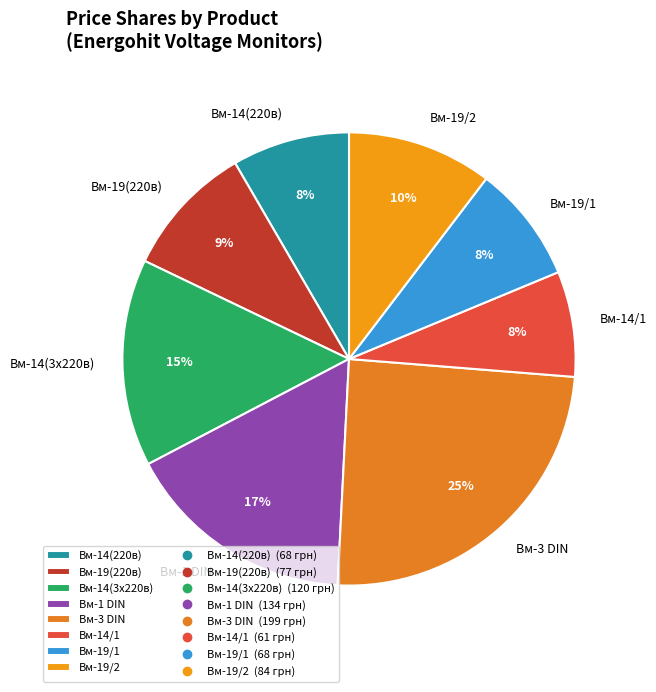

Is there any slice that represents more than half of the pie?

No